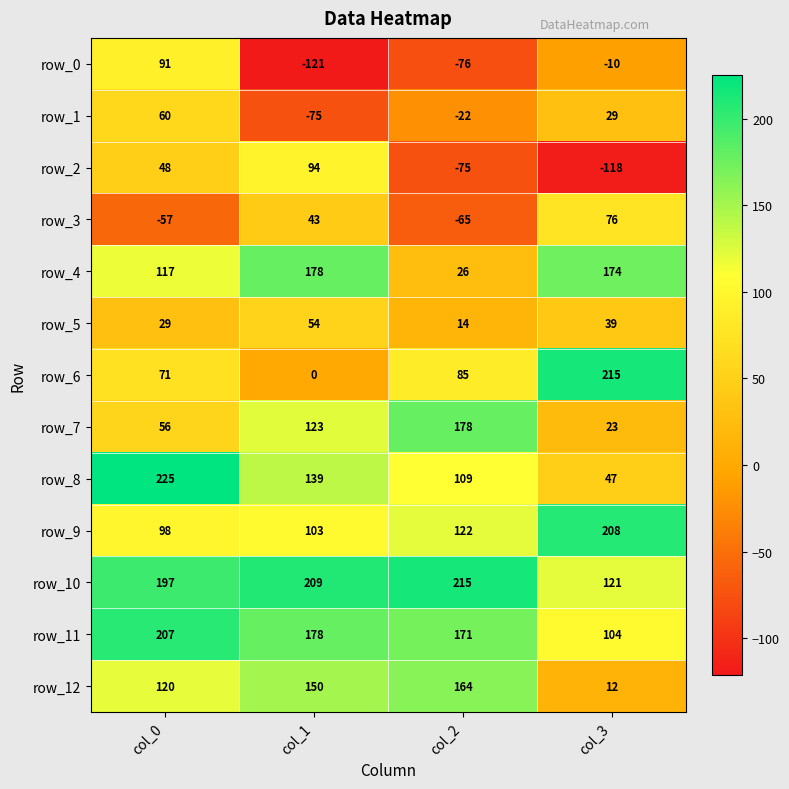

List the labels in order of row_1 value, largest first.

col_0, col_3, col_2, col_1